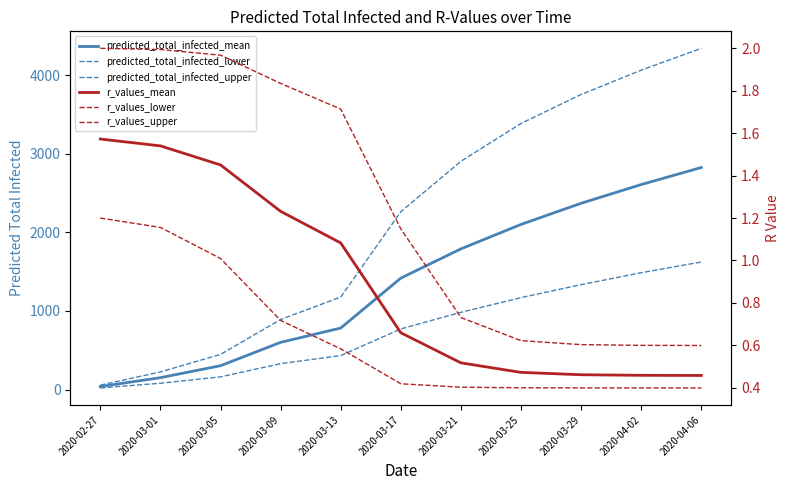

Reading right to left, transcribe all the data shown in this chart.

predicted_total_infected_mean: 2020-04-06=2824.0	2020-04-02=2607.0	2020-03-29=2369.0	2020-03-25=2100.0	2020-03-21=1789.0	2020-03-17=1417.0	2020-03-13=782.0	2020-03-09=600.0	2020-03-05=303.0	2020-03-01=151.0	2020-02-27=38.0
predicted_total_infected_lower: 2020-04-06=1622.0	2020-04-02=1486.0	2020-03-29=1334.0	2020-03-25=1169.0	2020-03-21=982.0	2020-03-17=771.0	2020-03-13=432.0	2020-03-09=329.0	2020-03-05=161.0	2020-03-01=80.0	2020-02-27=20.0
predicted_total_infected_upper: 2020-04-06=4340.0	2020-04-02=4062.0	2020-03-29=3753.0	2020-03-25=3384.0	2020-03-21=2903.0	2020-03-17=2262.0	2020-03-13=1176.0	2020-03-09=891.0	2020-03-05=447.0	2020-03-01=224.0	2020-02-27=56.0
r_values_mean: 2020-04-06=0.5	2020-04-02=0.5	2020-03-29=0.5	2020-03-25=0.5	2020-03-21=0.5	2020-03-17=0.7	2020-03-13=1.1	2020-03-09=1.2	2020-03-05=1.5	2020-03-01=1.5	2020-02-27=1.6
r_values_lower: 2020-04-06=0.4	2020-04-02=0.4	2020-03-29=0.4	2020-03-25=0.4	2020-03-21=0.4	2020-03-17=0.4	2020-03-13=0.6	2020-03-09=0.7	2020-03-05=1.0	2020-03-01=1.2	2020-02-27=1.2
r_values_upper: 2020-04-06=0.6	2020-04-02=0.6	2020-03-29=0.6	2020-03-25=0.6	2020-03-21=0.7	2020-03-17=1.1	2020-03-13=1.7	2020-03-09=1.8	2020-03-05=2.0	2020-03-01=2.0	2020-02-27=2.0